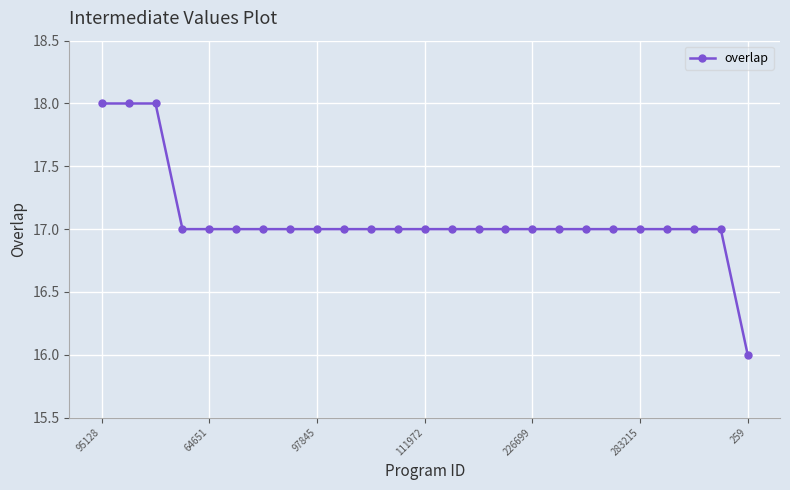

Count the number of categories in the chart.

25